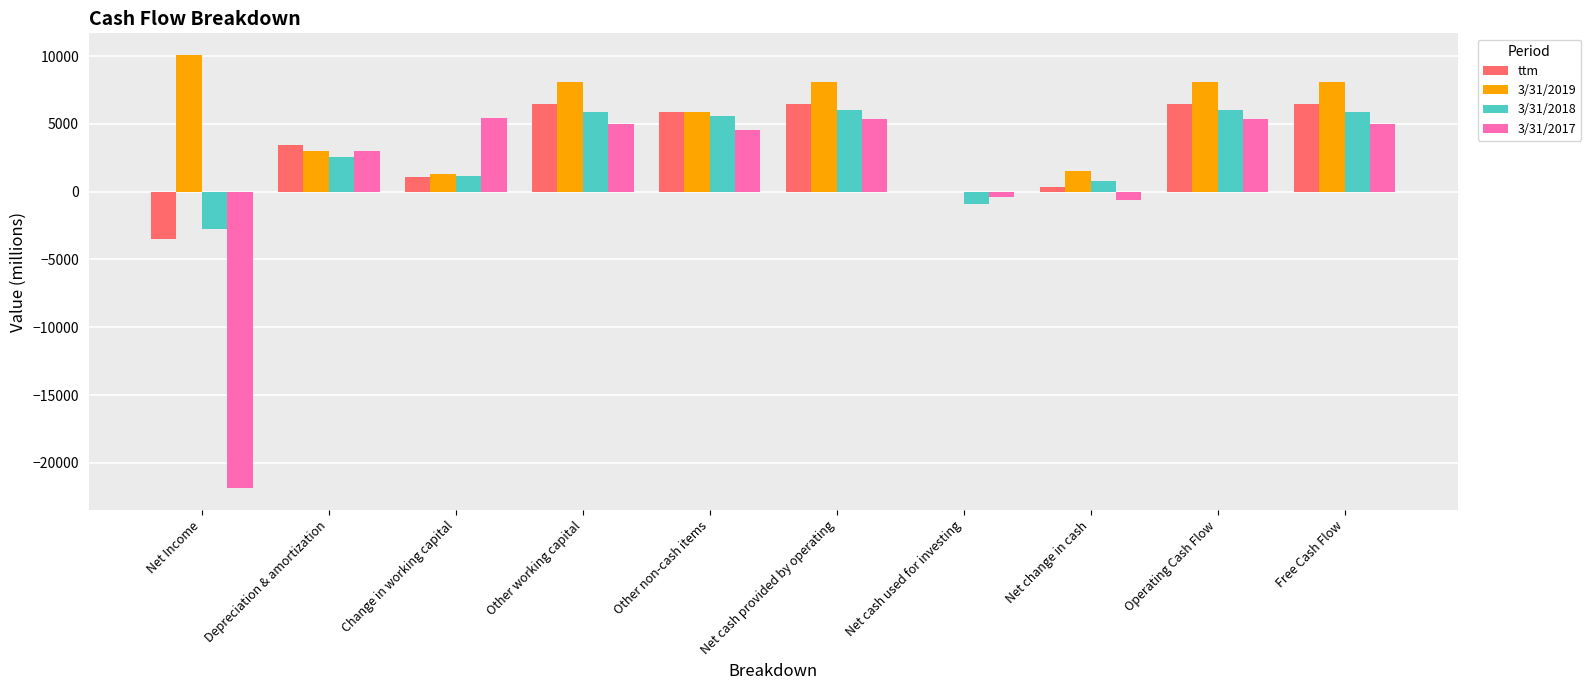

Is it true that 3/31/2019 equals 8117 at Other working capital?

True